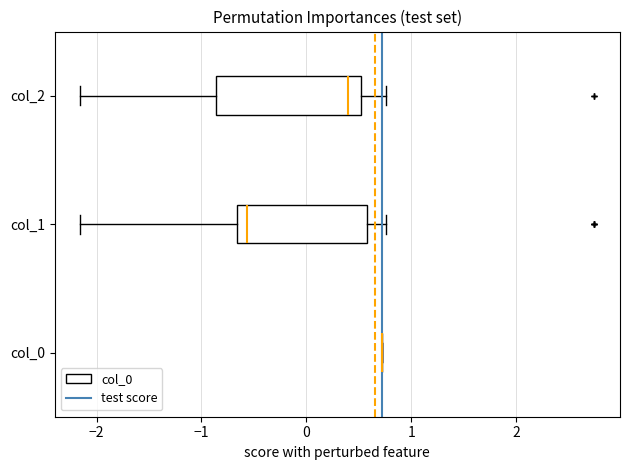

Reading bottom to top, transcribe this box plot: for each box, give where its median line is, the range the box spans, and where its two whiskers end, as read against the x-axis. The values are not printed on the chart, so give them approximately, as read against the axis.

col_0: box collapsed to a line at 0.7, whiskers 0.7 to 0.7
col_1: median -0.6, box -0.7 to 0.6, whiskers -2.2 to 0.8
col_2: median 0.4, box -0.9 to 0.5, whiskers -2.2 to 0.8